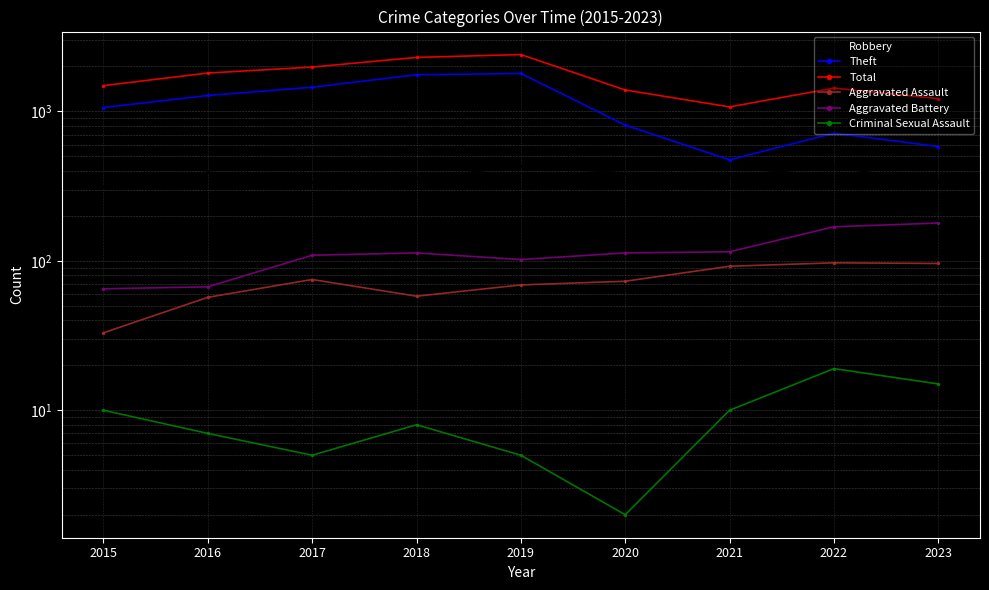

Which series has the largest total across all categories?

Total